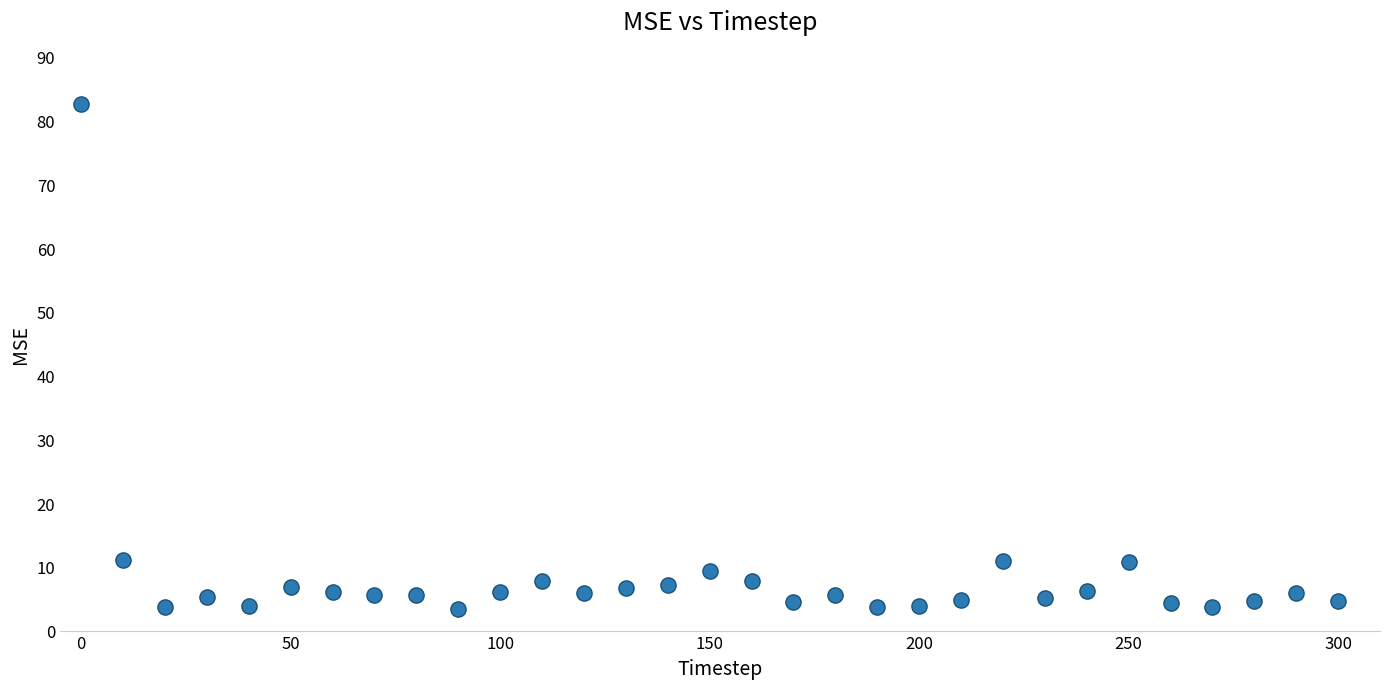

What is the range of X values (max minus min)?

300.0